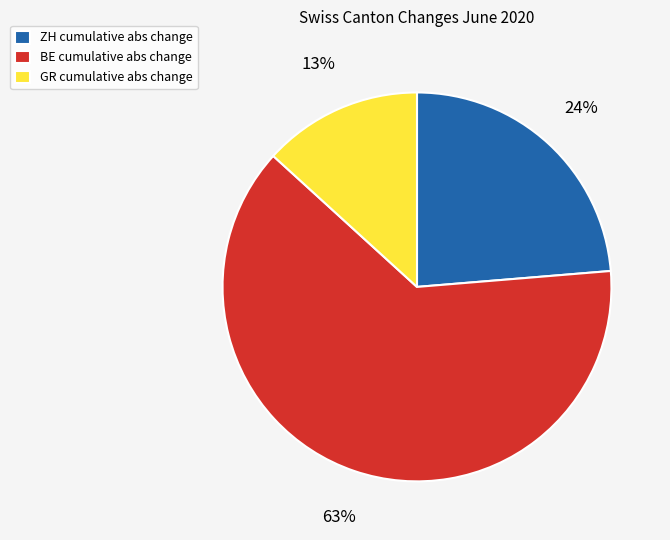

Which category has the smallest portion of the pie?

GR cumulative abs change